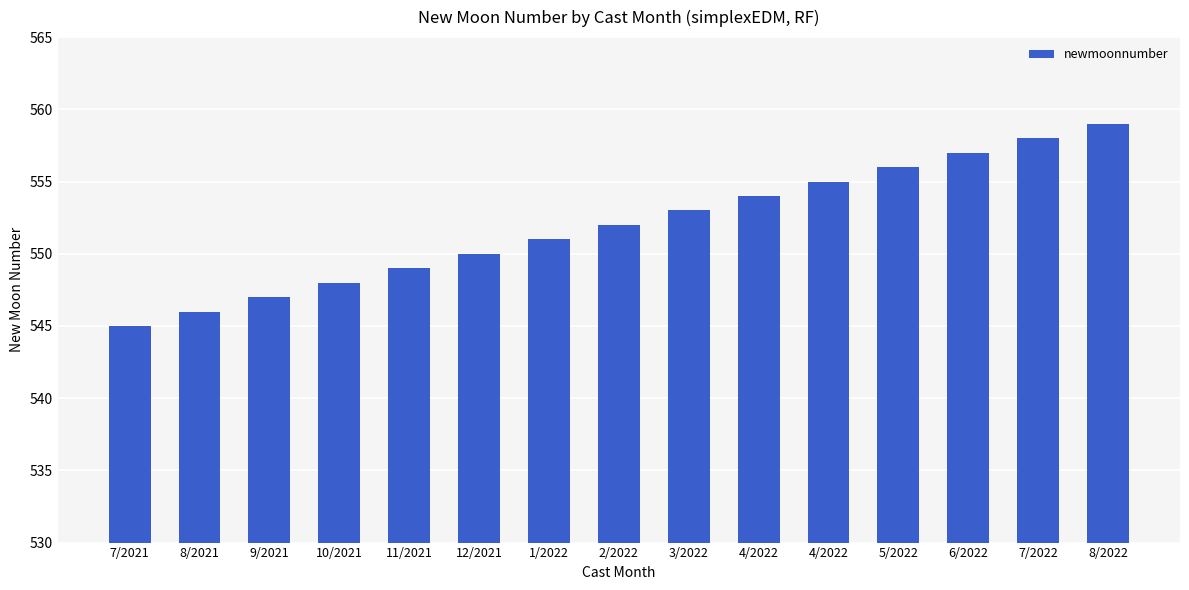

At which category does the chart reach its peak across all series?

8/2022